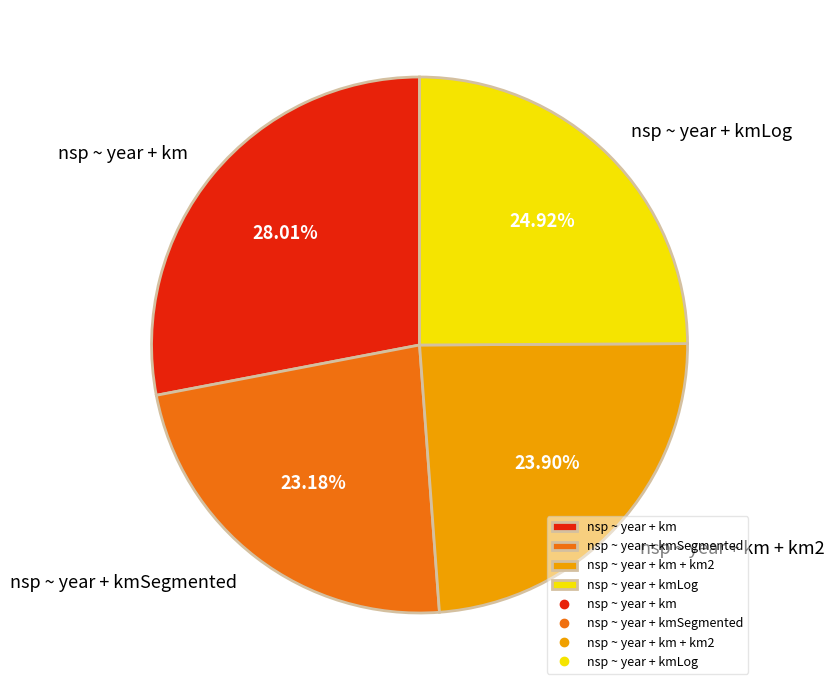

Does nsp ~ year + km account for over 50% of the chart?

No